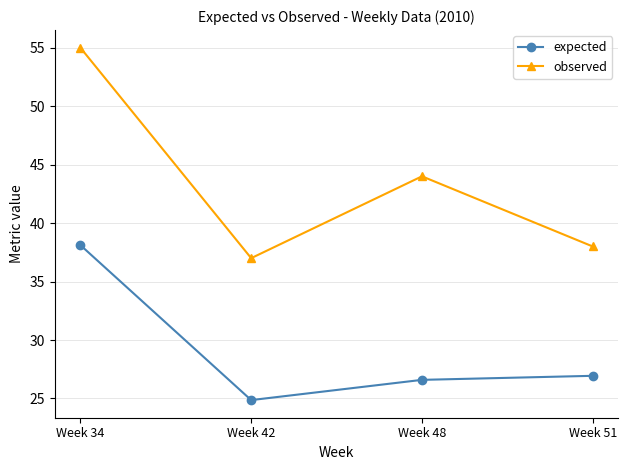

Reading left to right, extract all data points from this chart.

expected: Week 34=38.1	Week 42=24.9	Week 48=26.6	Week 51=26.9
observed: Week 34=55.0	Week 42=37.0	Week 48=44.0	Week 51=38.0